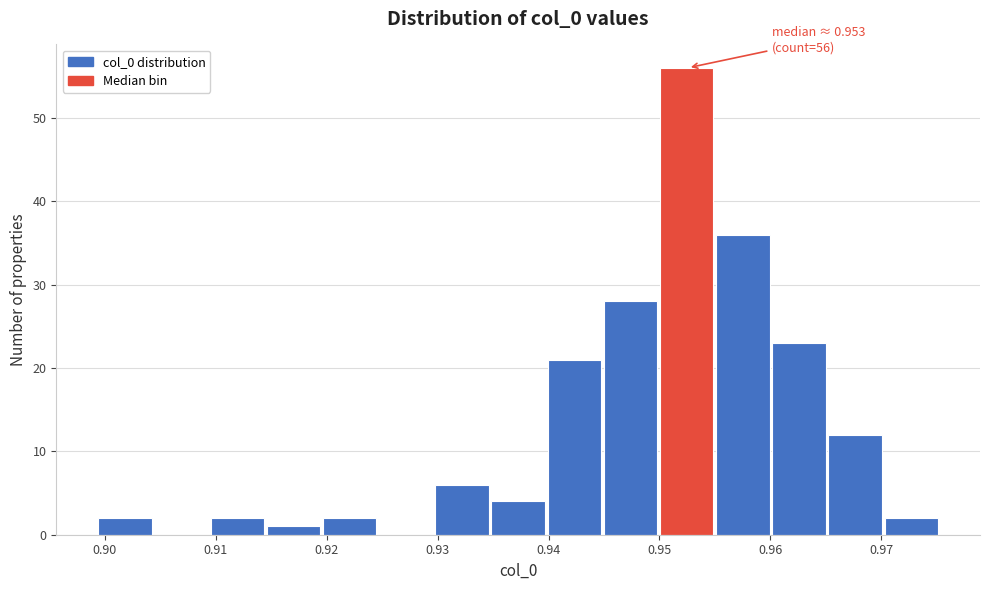

Over which range of the x-axis is the bar tallest?

0.950 to 0.955